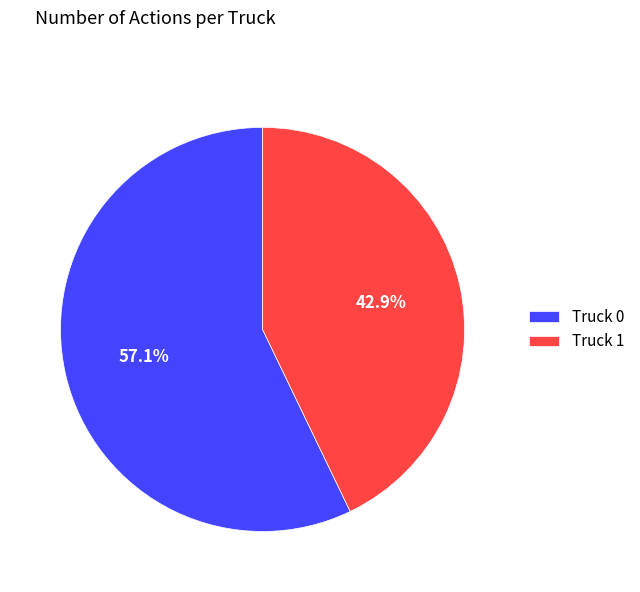

How many segments does this pie chart have?

2